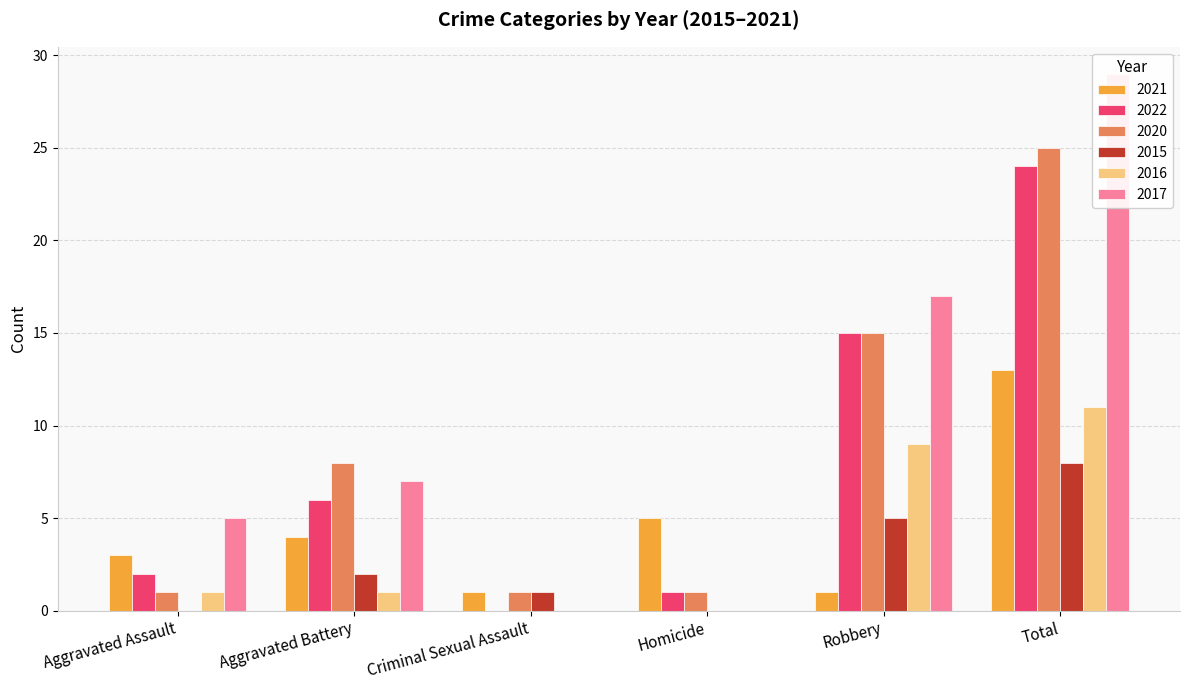

What are all the series names shown in the legend?

2021, 2022, 2020, 2015, 2016, 2017